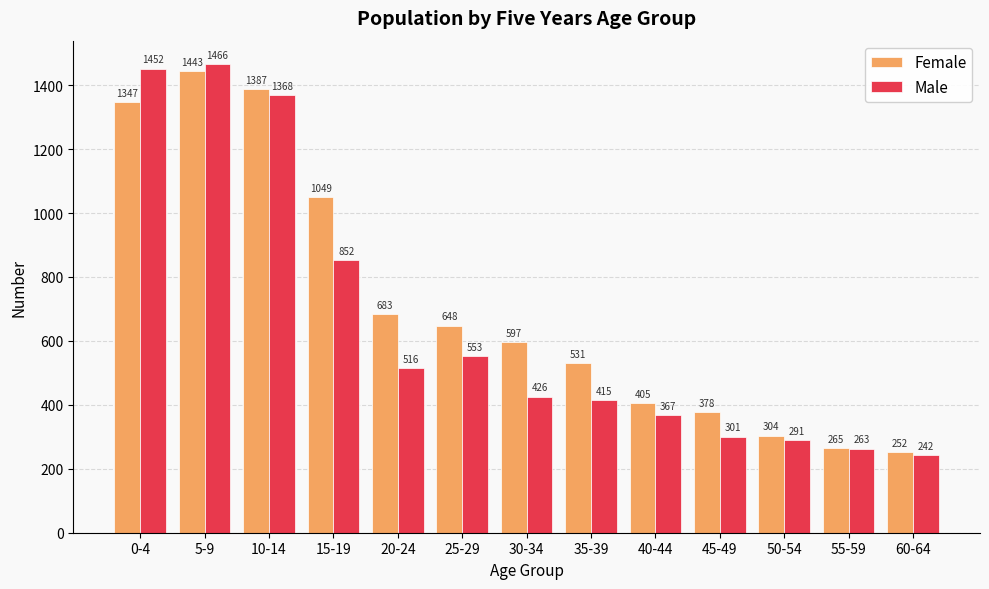

What is the maximum value shown in the chart?

1466